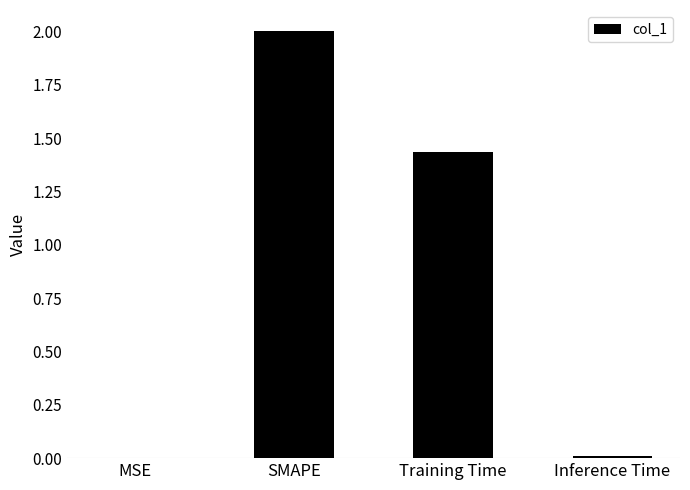

At which label is the value closest to 1?

Training Time